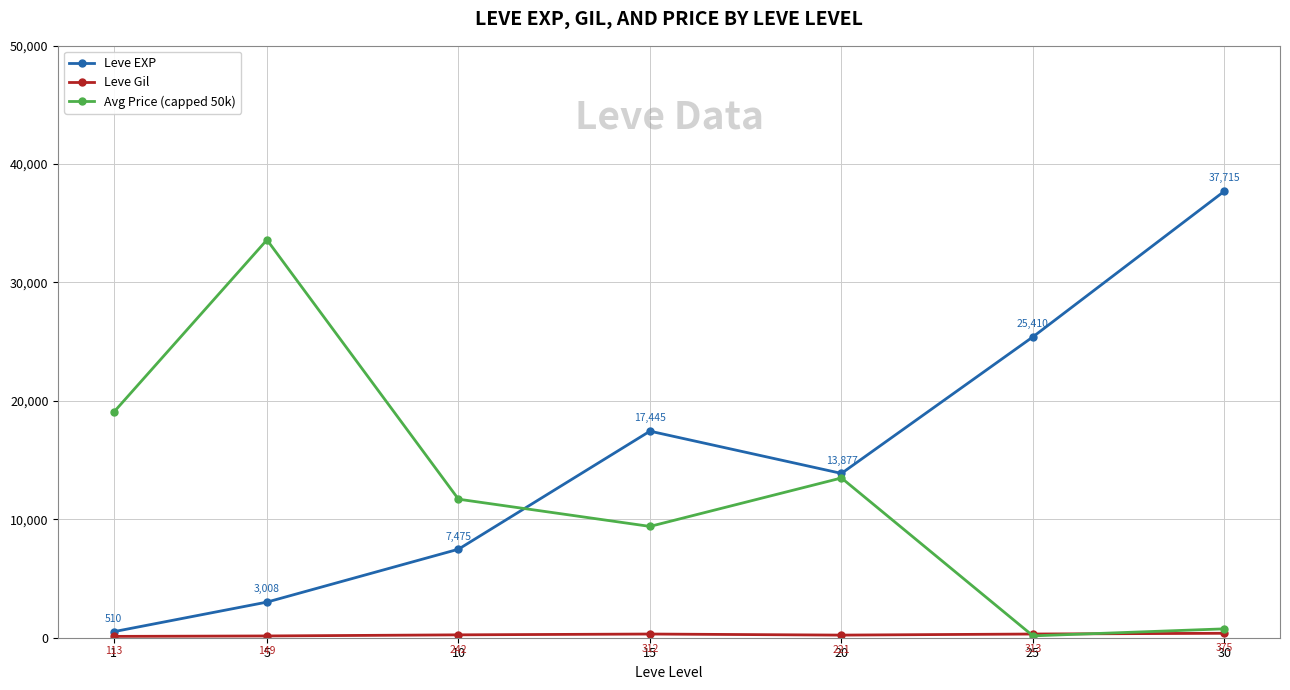

At which category is the sum across all series the highest?

30